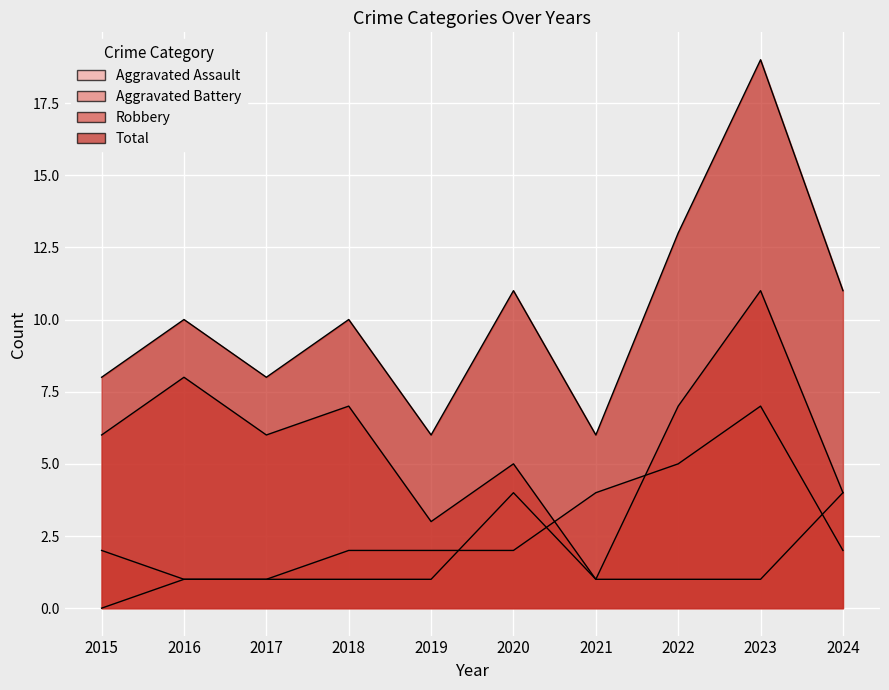

Which has a higher value, 2016 or 2017?

2016